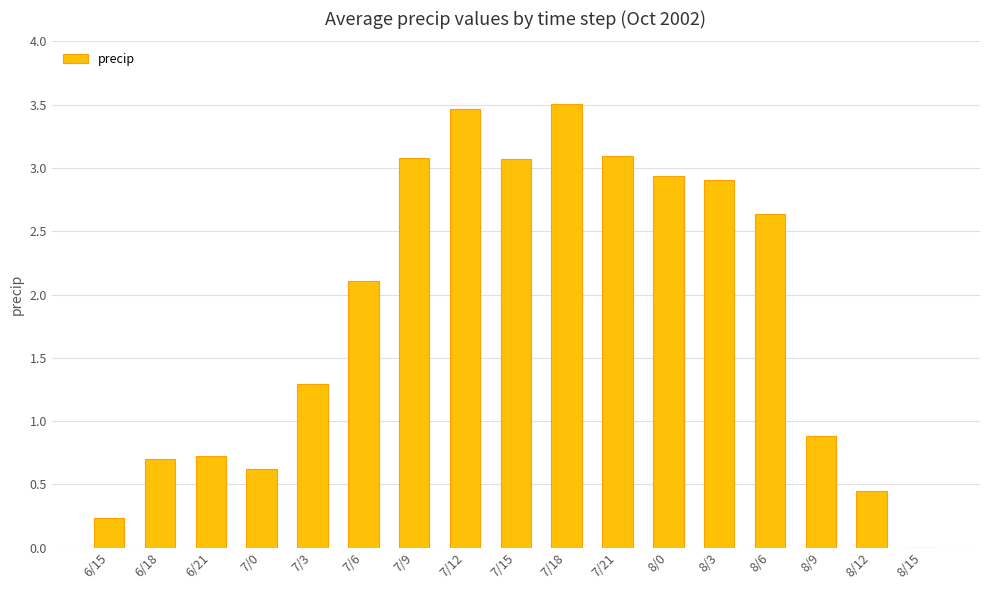

What is the change in value from 7/3 to 7/12?

+2.2